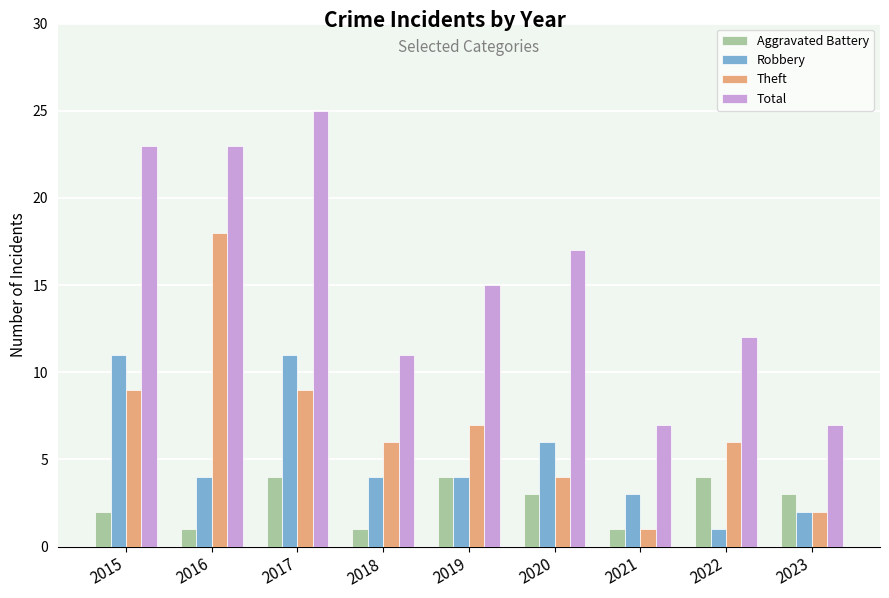

What are all the series names shown in the legend?

Aggravated Battery, Robbery, Theft, Total